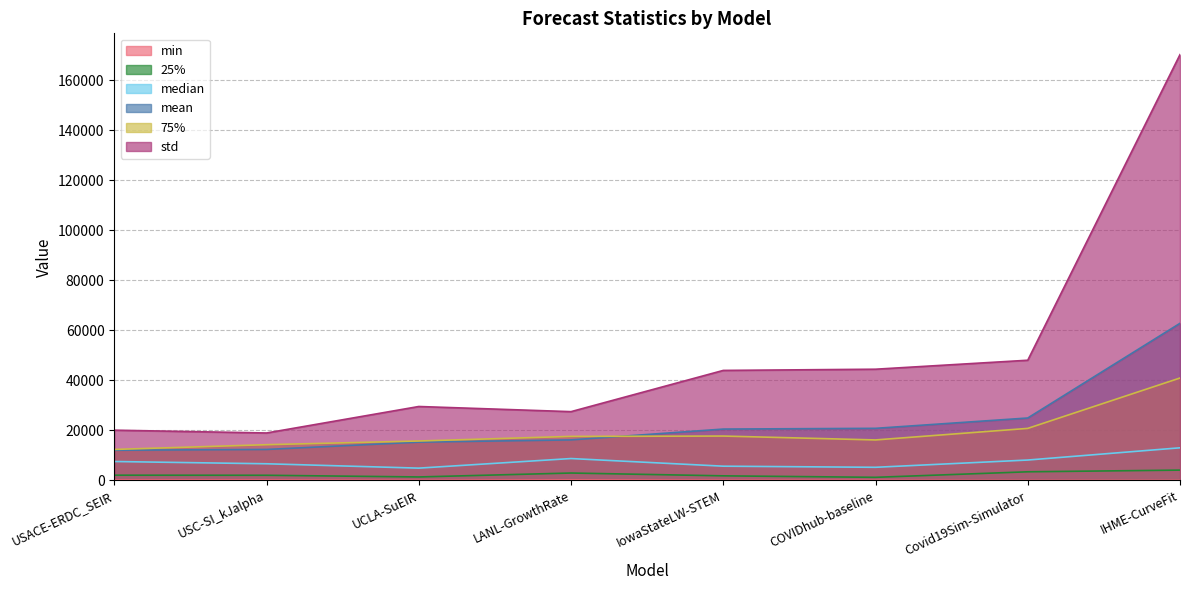

What is the maximum value shown in the chart?

170321.3